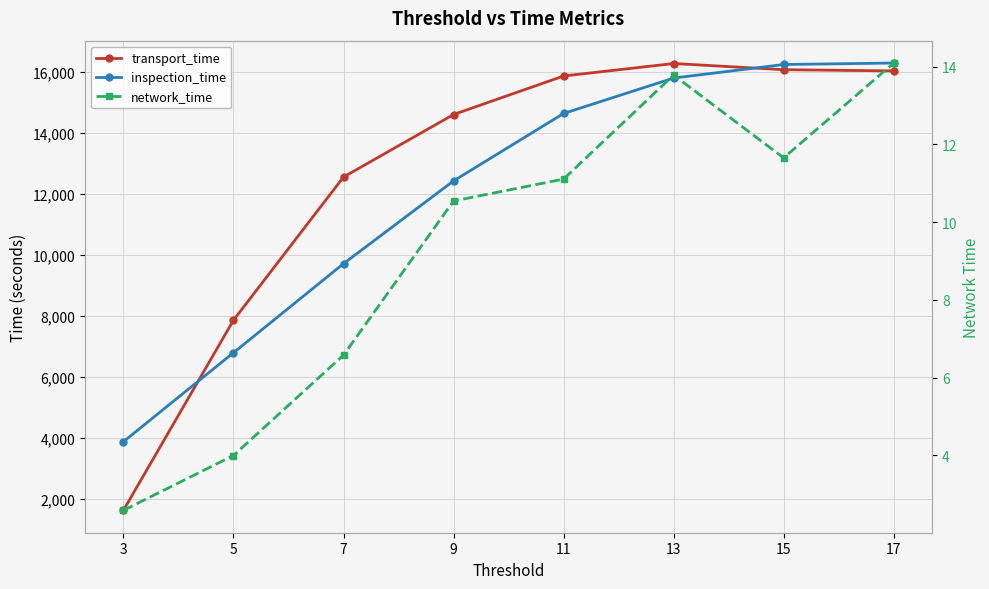

True or false: inspection_time and transport_time intersect in this chart.

True